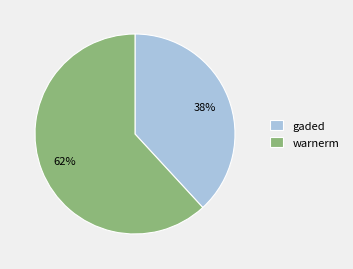

Is it true that gaded is 38% of the pie?

True